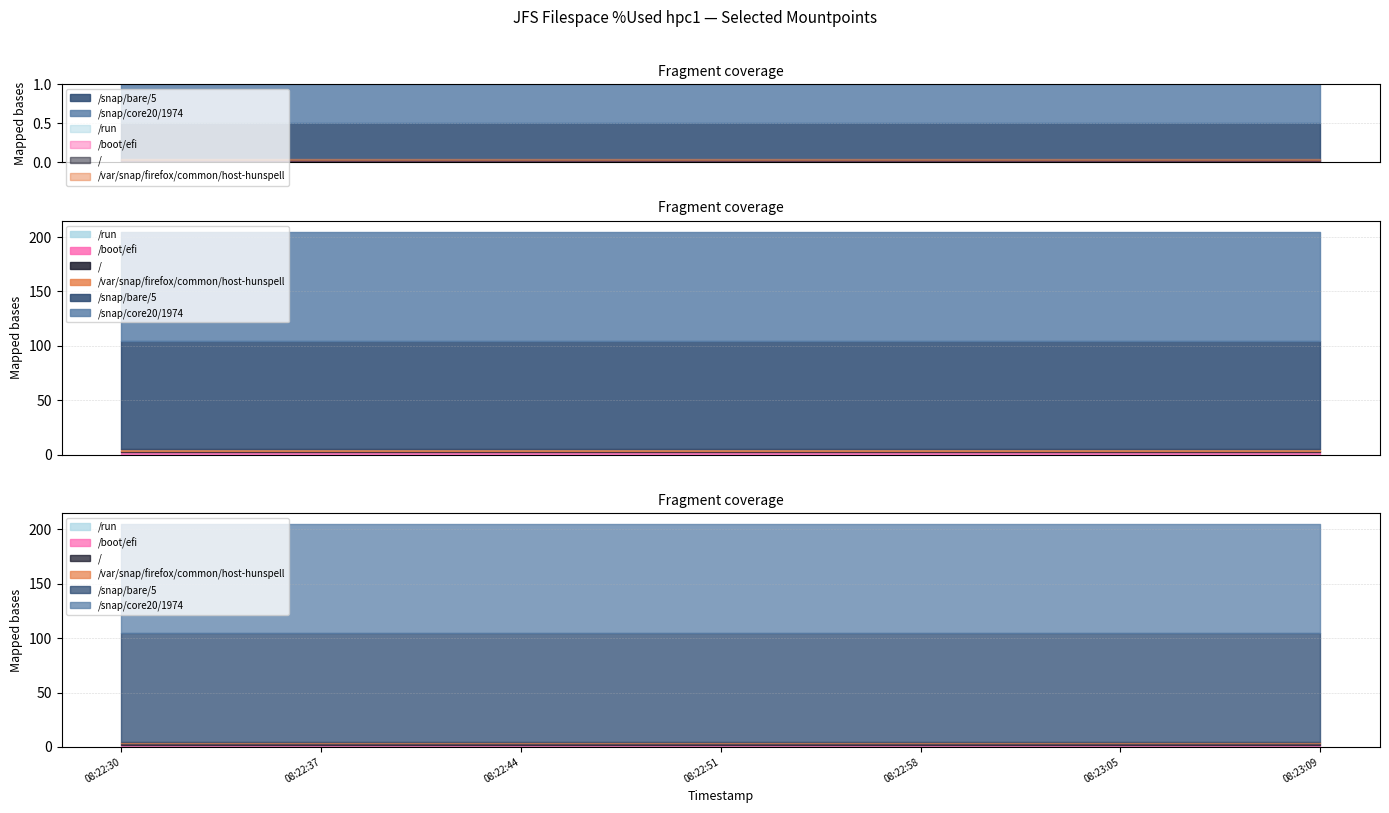

At which category is the sum across all series the highest?

08:22:30